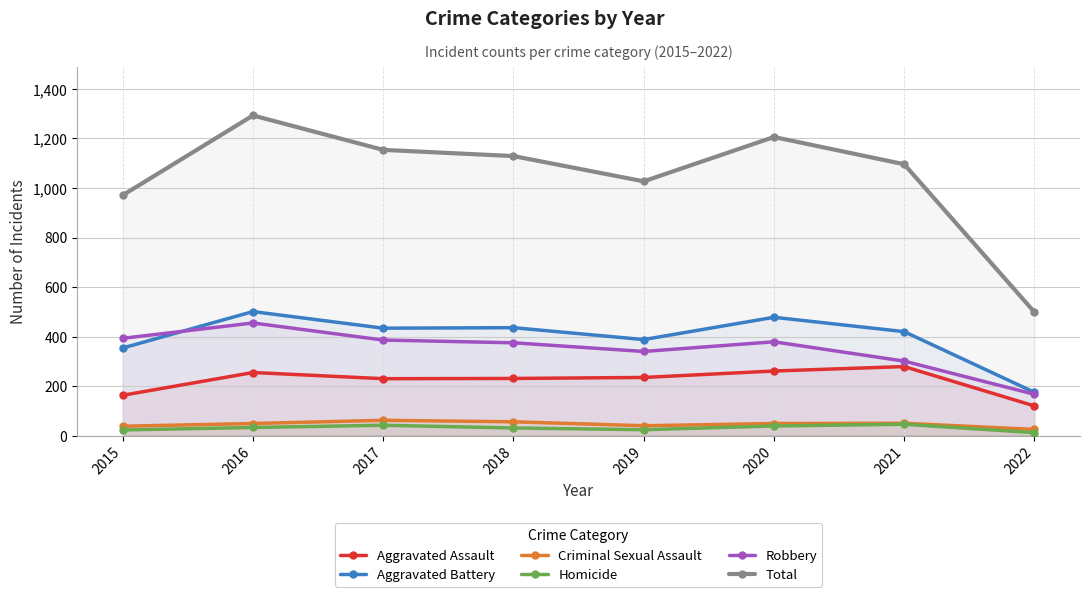

What are all the series names shown in the legend?

Aggravated Assault, Aggravated Battery, Criminal Sexual Assault, Homicide, Robbery, Total